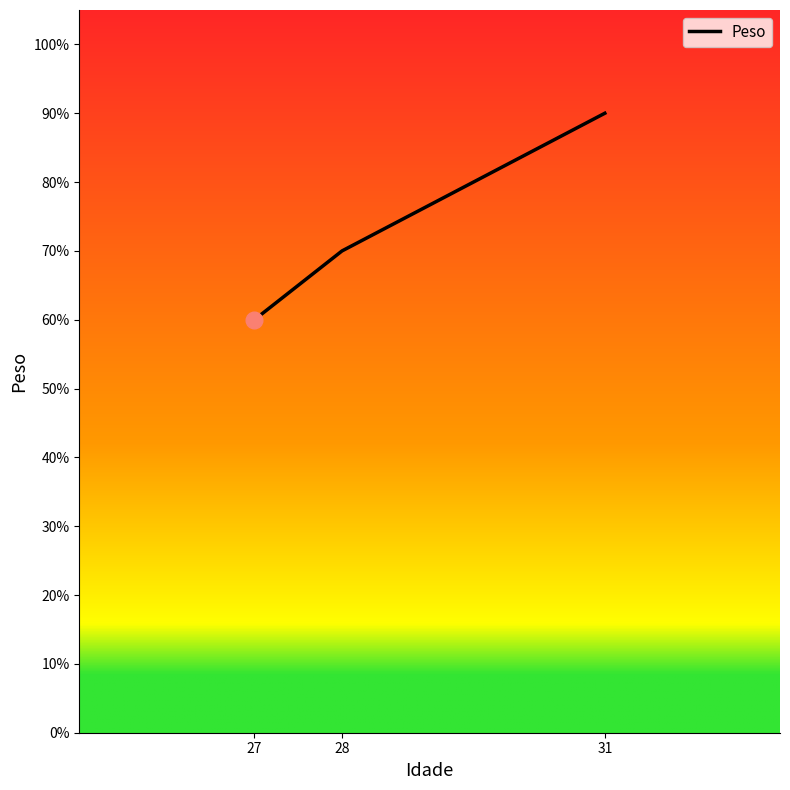

Between 28 and 31, which is larger?

31